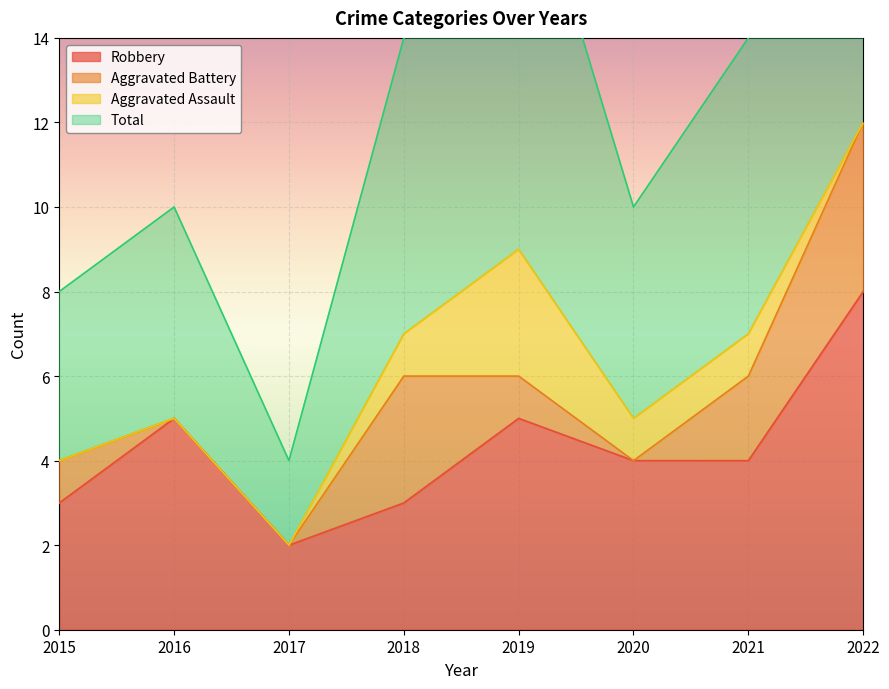

The Robbery series shows 5 at 2016. True or false?

True